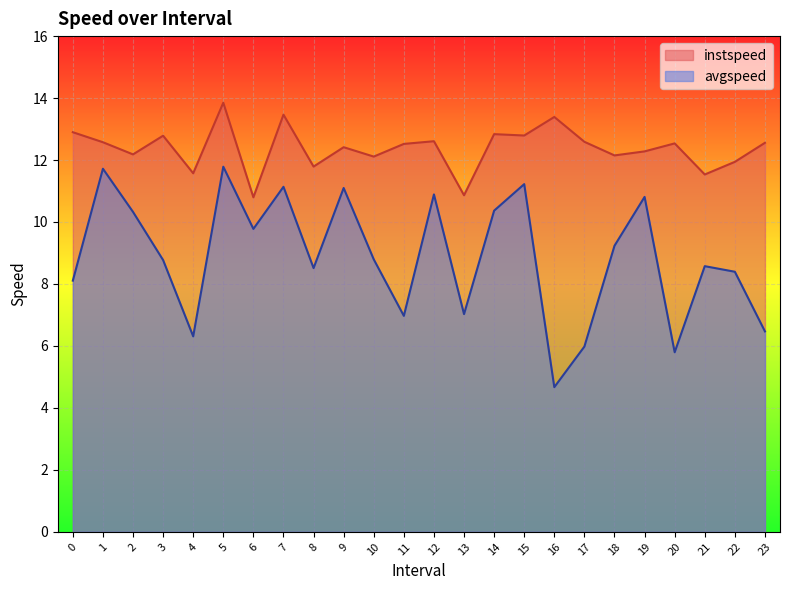

Is the value of avgspeed at 20 greater than the value of instspeed at 14?

No